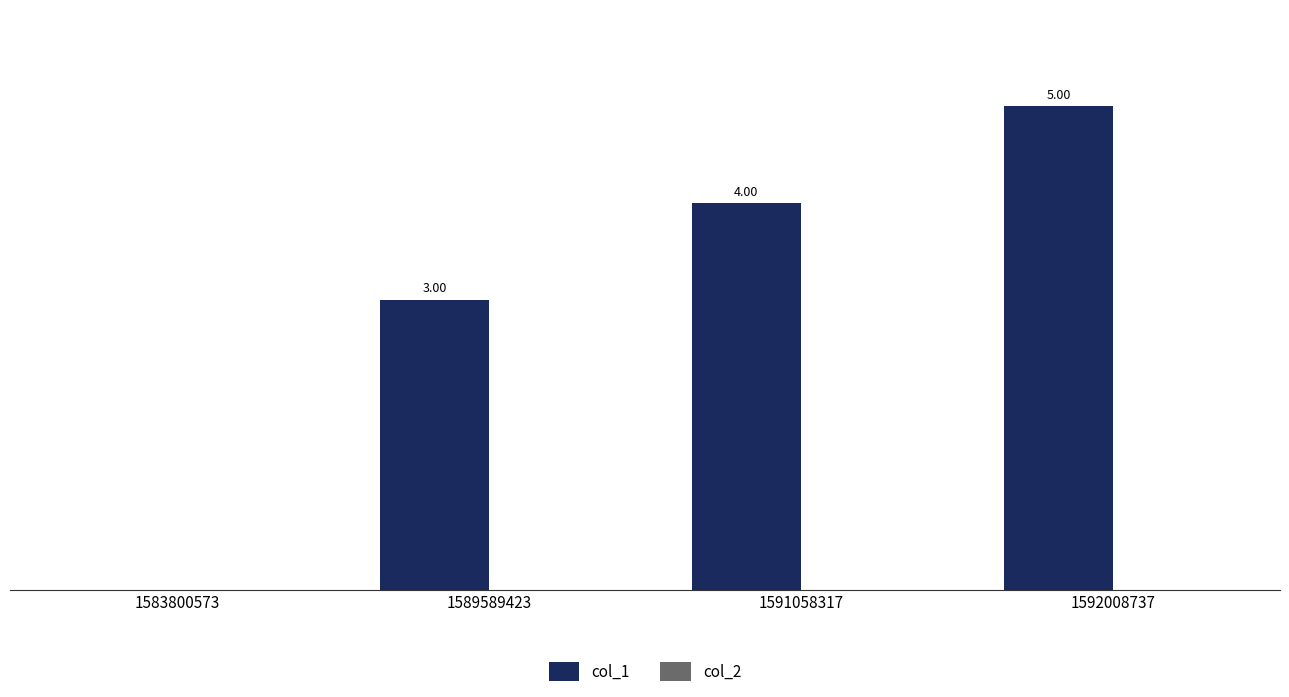

Are the bars horizontal?

No